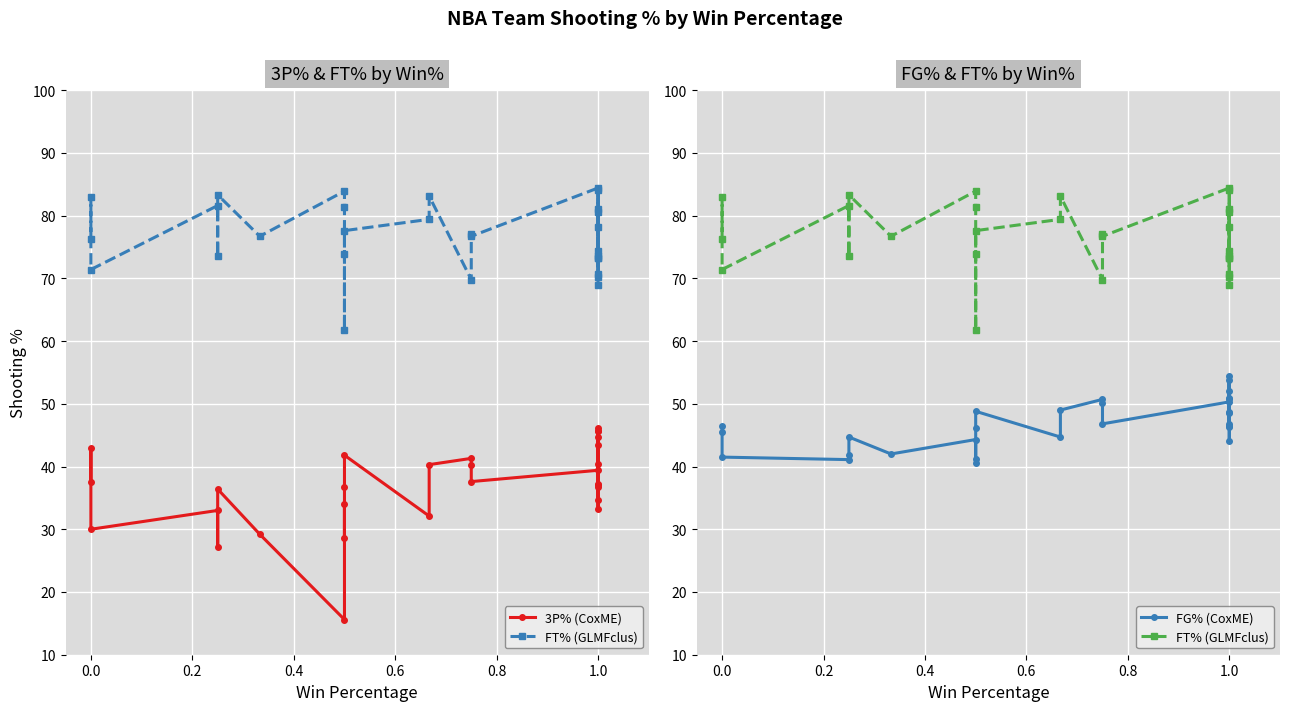

Reading right to left, extract all data points from this chart.

3P% (CoxME): 45.7	37.2	34.7	36.7	46.1	33.3	37.0	43.4	44.7	45.6	40.4	39.4	37.6	40.2	41.3	40.3	32.1	41.8	36.8	28.6	34.0	15.6	29.2	36.4	27.2	33.0	30.0	42.9	37.5
FT% (GLMFclus): 78.2	84.1	73.2	80.6	74.3	70.7	81.0	73.2	73.5	69.0	70.2	84.4	76.7	77.1	69.8	83.1	79.4	77.6	73.9	61.8	81.4	83.9	76.7	83.3	73.6	81.6	71.4	82.9	76.3
FG% (CoxME): 46.3	54.4	48.5	50.8	46.4	44.1	48.7	52.1	53.8	51.0	46.8	50.3	46.8	50.1	50.7	49.0	44.7	48.8	46.1	40.6	41.2	44.3	42.0	44.7	41.9	41.1	41.5	45.5	46.4